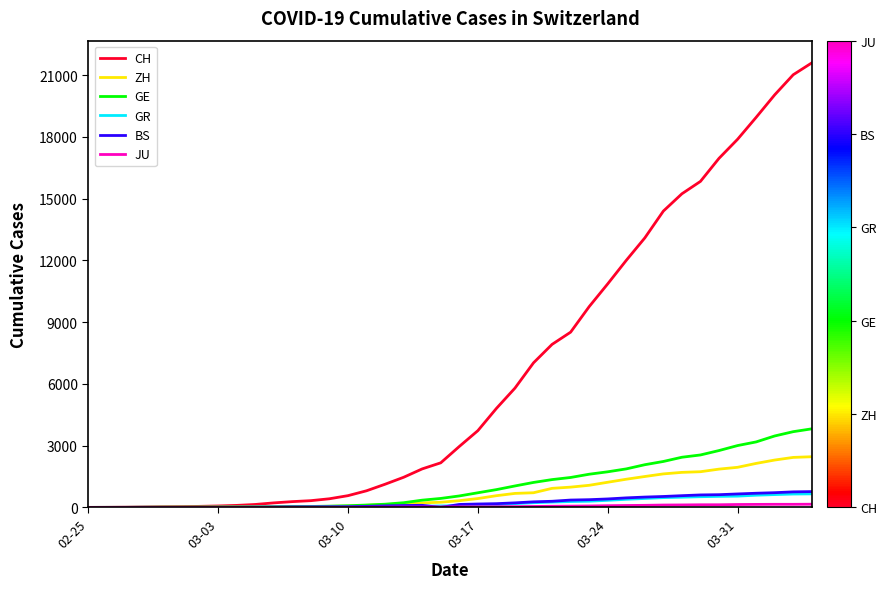

How many categories are shown in the chart?

40